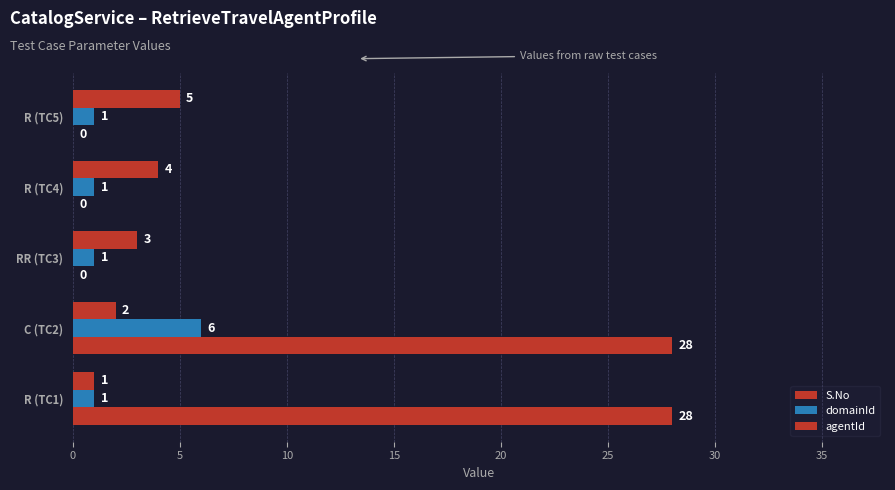

Reading left to right, list all the values displayed in this chart.

S.No: 1	2	3	4	5
domainId: 1	6	1	1	1
agentId: 28	28	0	0	0